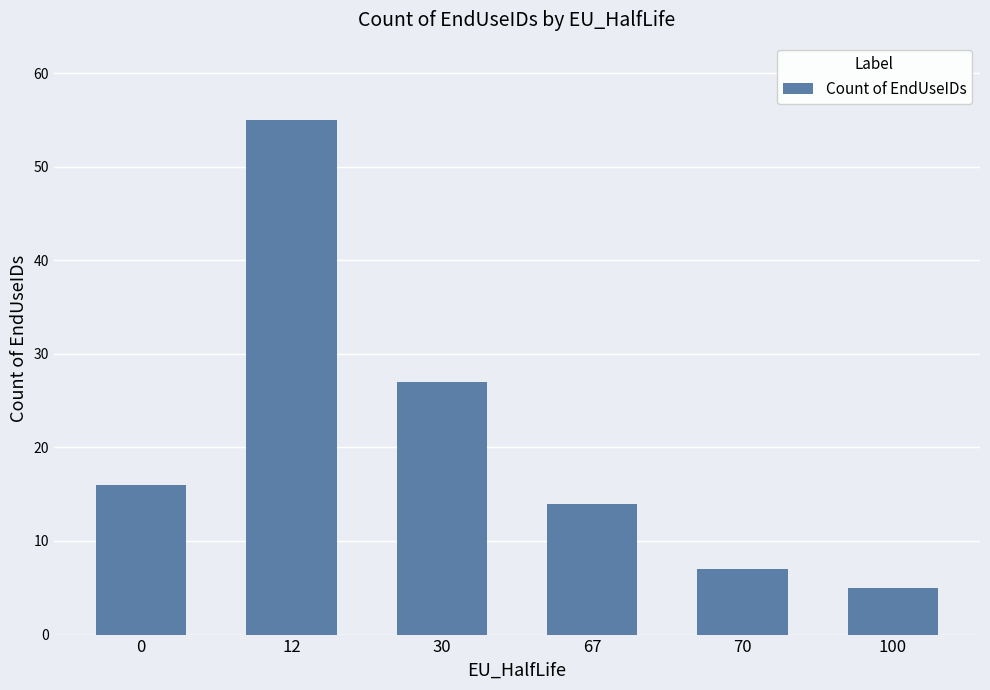

The value at 67 is 20. True or false?

False